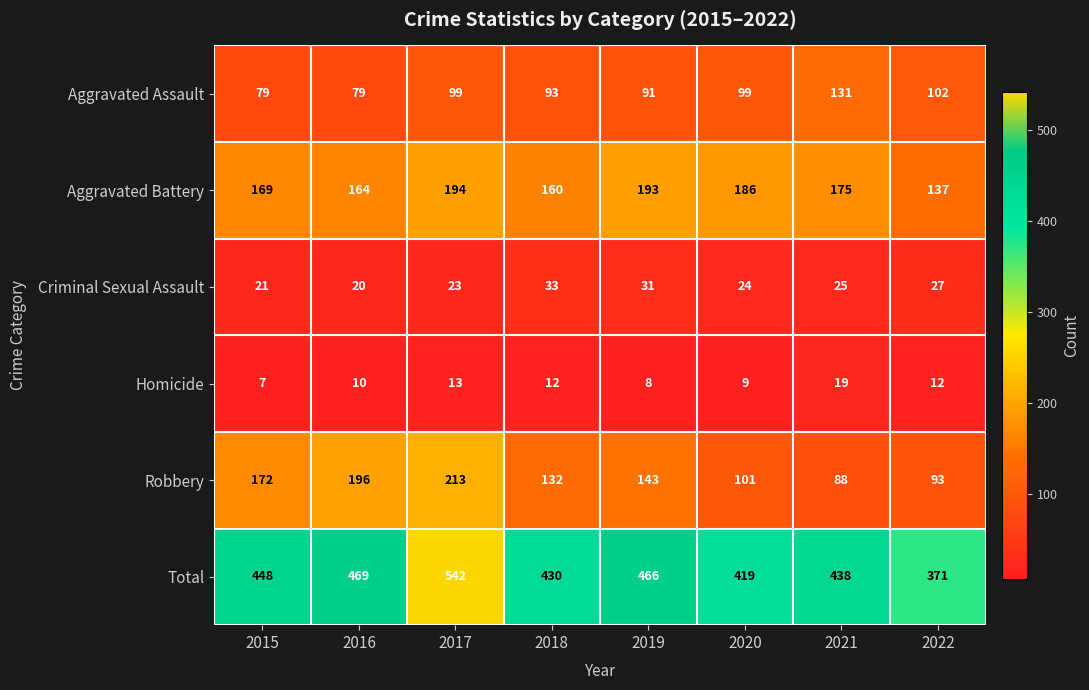

Rank the series by their maximum value, from lowest to highest.

Homicide, Criminal Sexual Assault, Aggravated Assault, Aggravated Battery, Robbery, Total